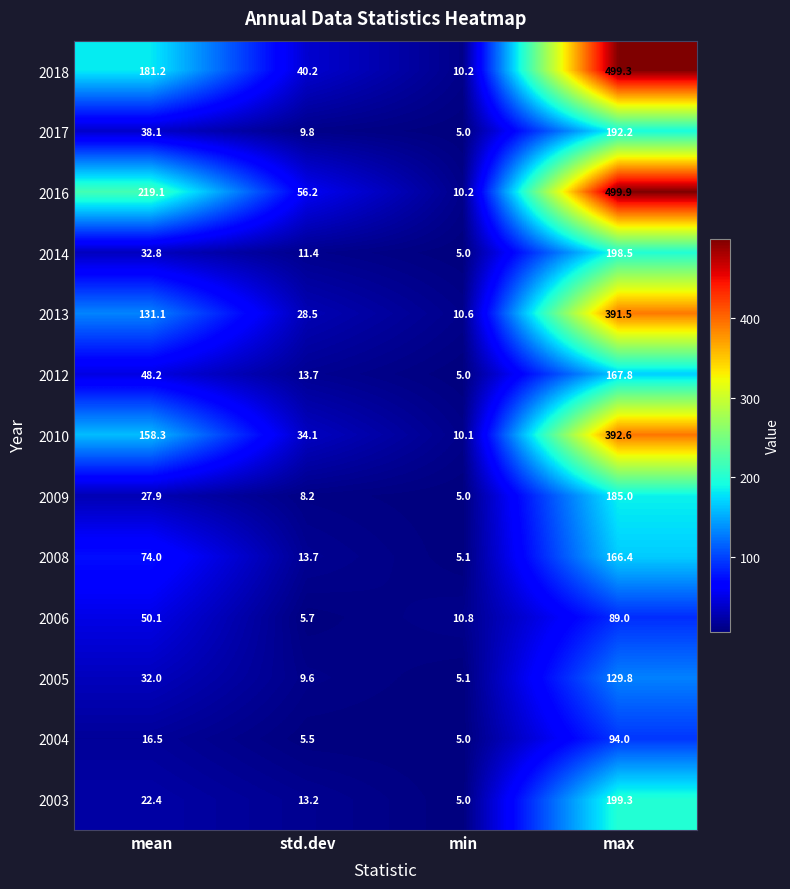

How many data points does each series have?

4